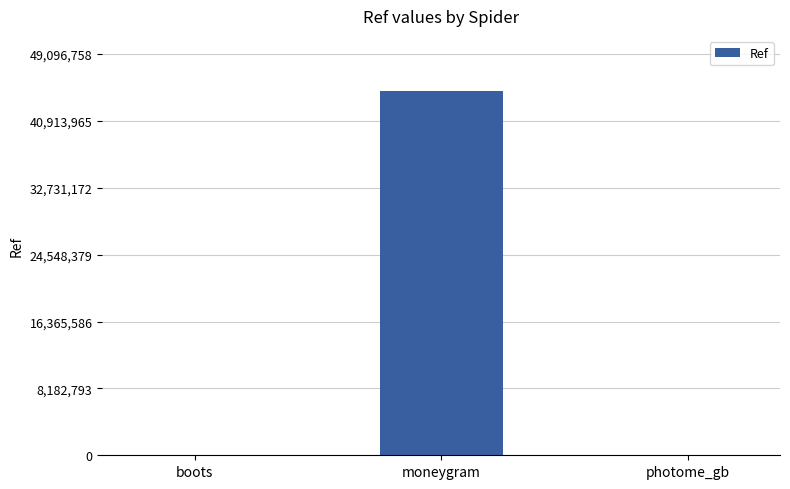

Which has a higher value, moneygram or boots?

moneygram